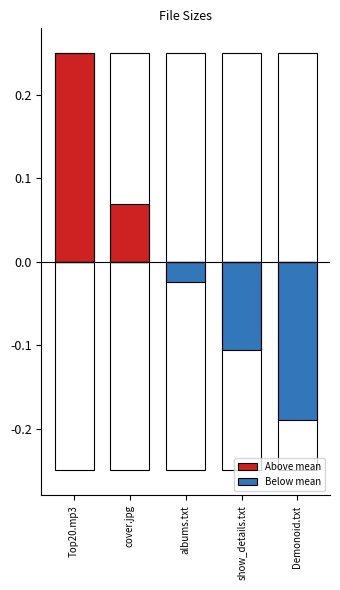

Read the Below mean value at Demonoid.txt.

-0.2